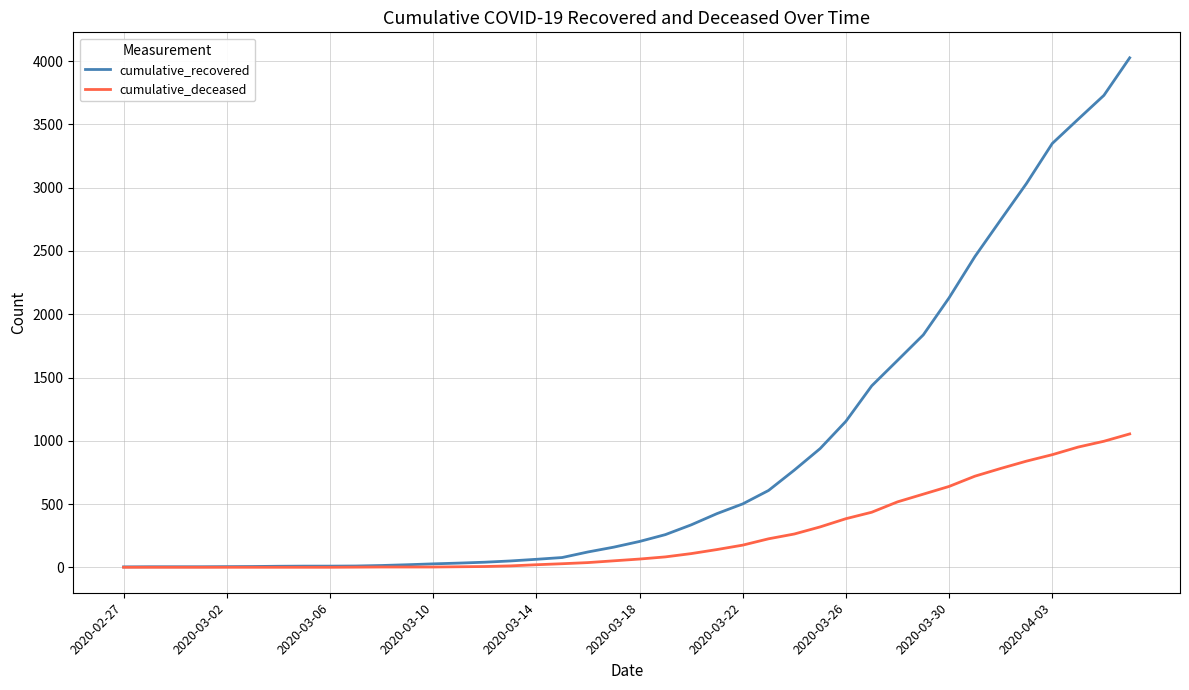

Which series has the largest total across all categories?

cumulative_recovered